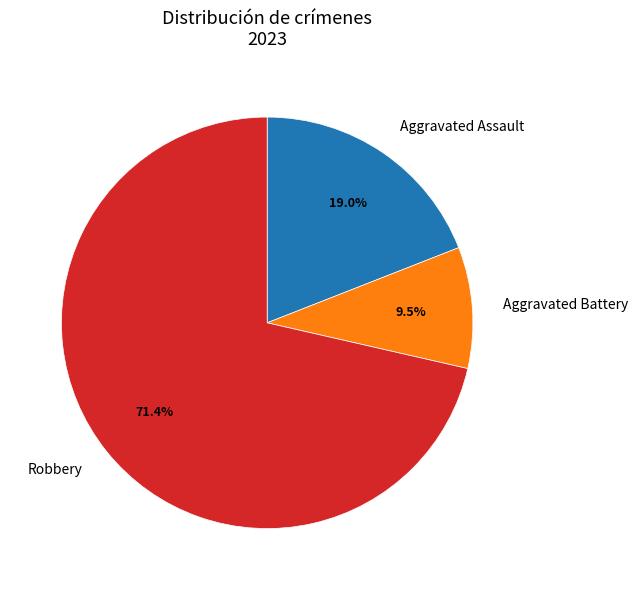

Is there any slice that represents more than half of the pie?

Yes